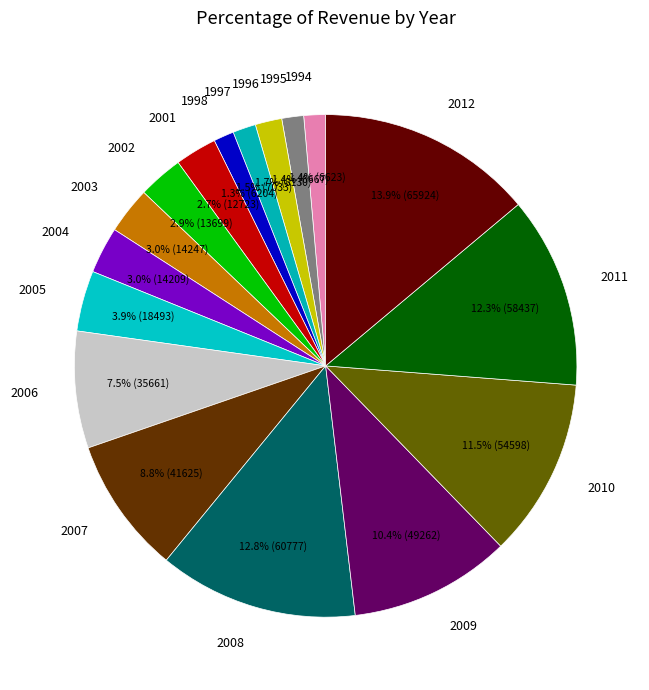

Do 1998 and 1997 together represent more than half of the pie?

No